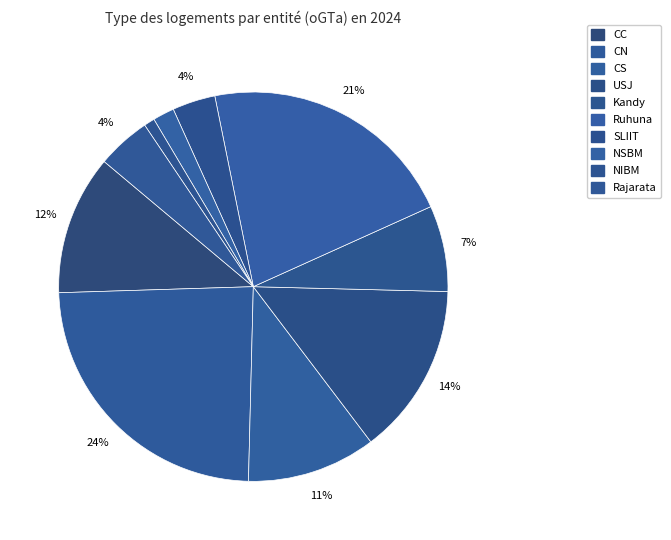

What is the change in value from CS to NSBM?

-10